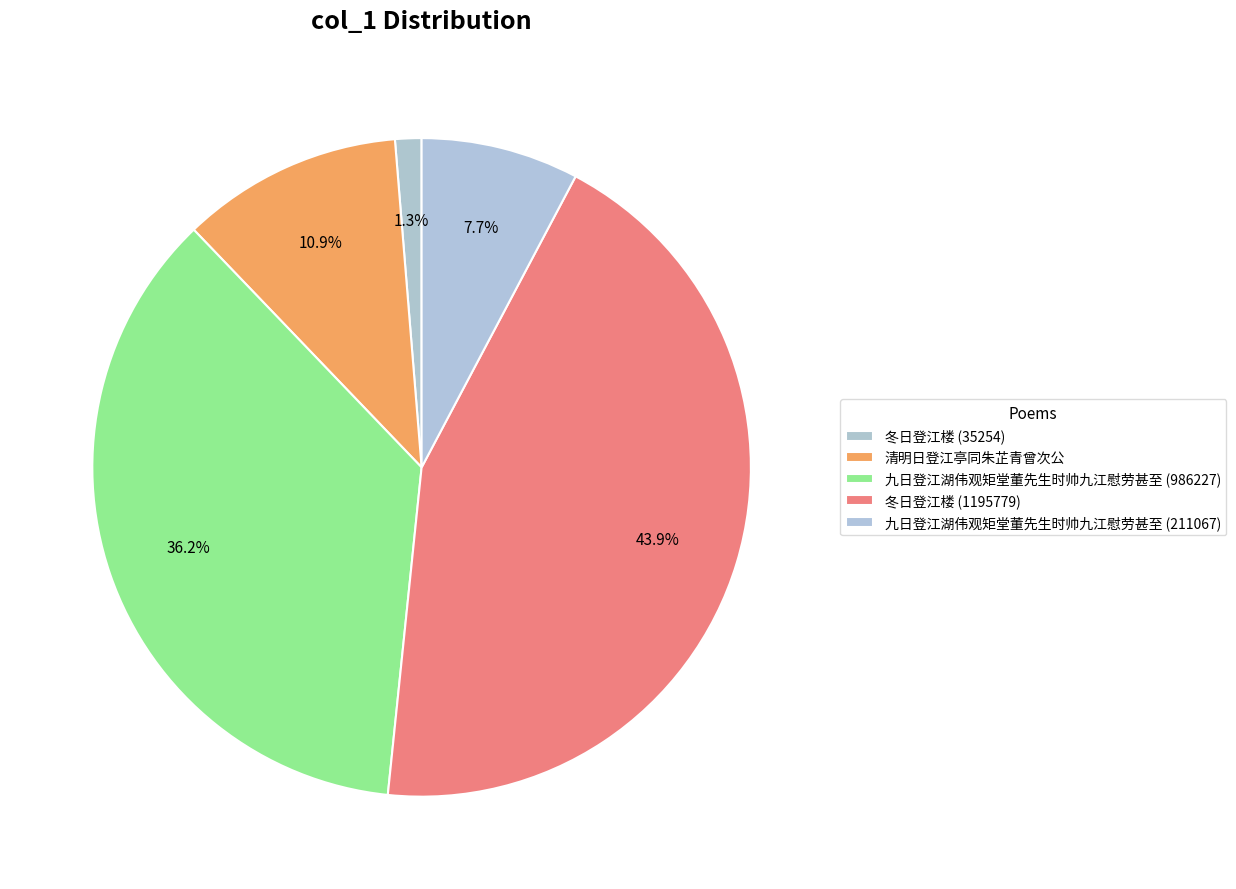

How many slices are in this pie chart?

5